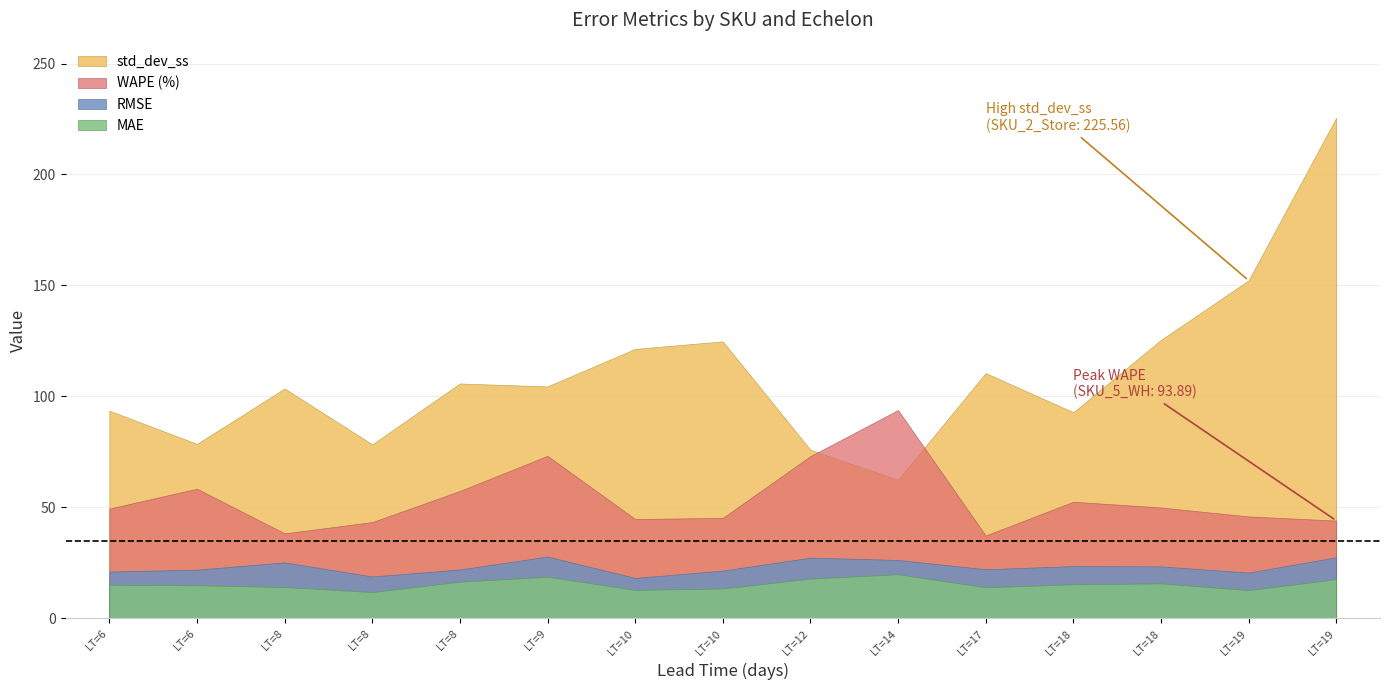

True or false: WAPE and RMSE intersect in this chart.

False